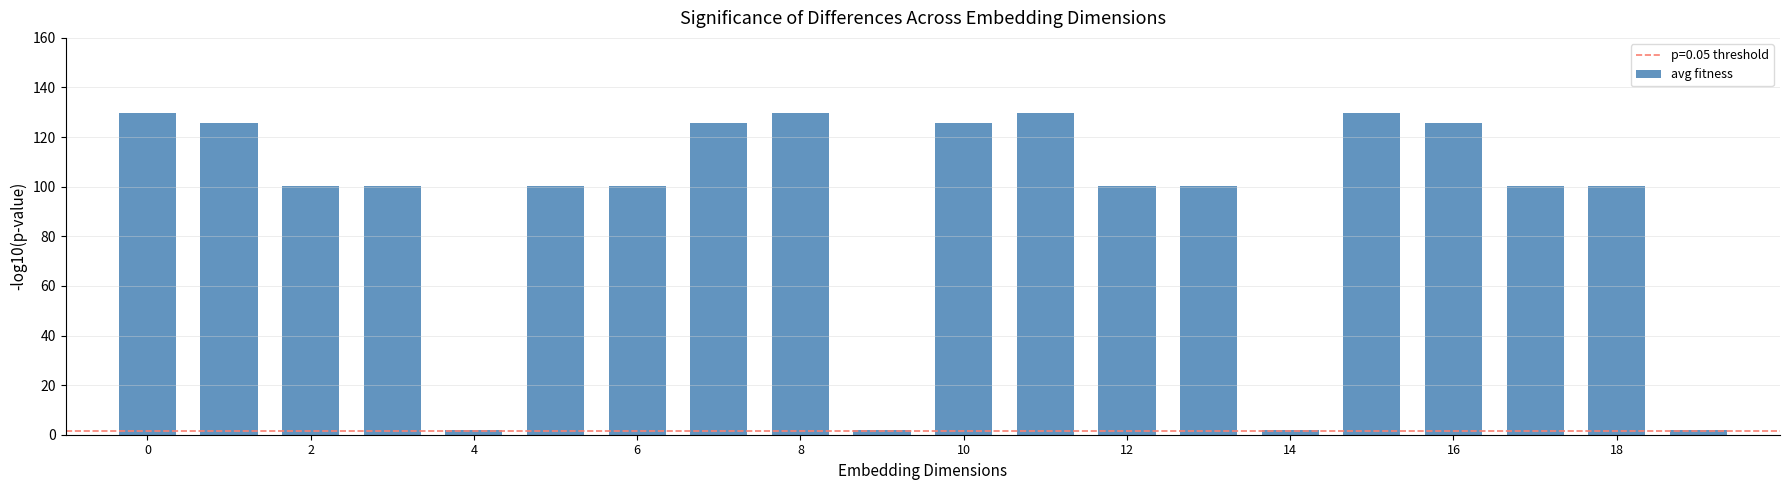

Count the number of categories in the chart.

20